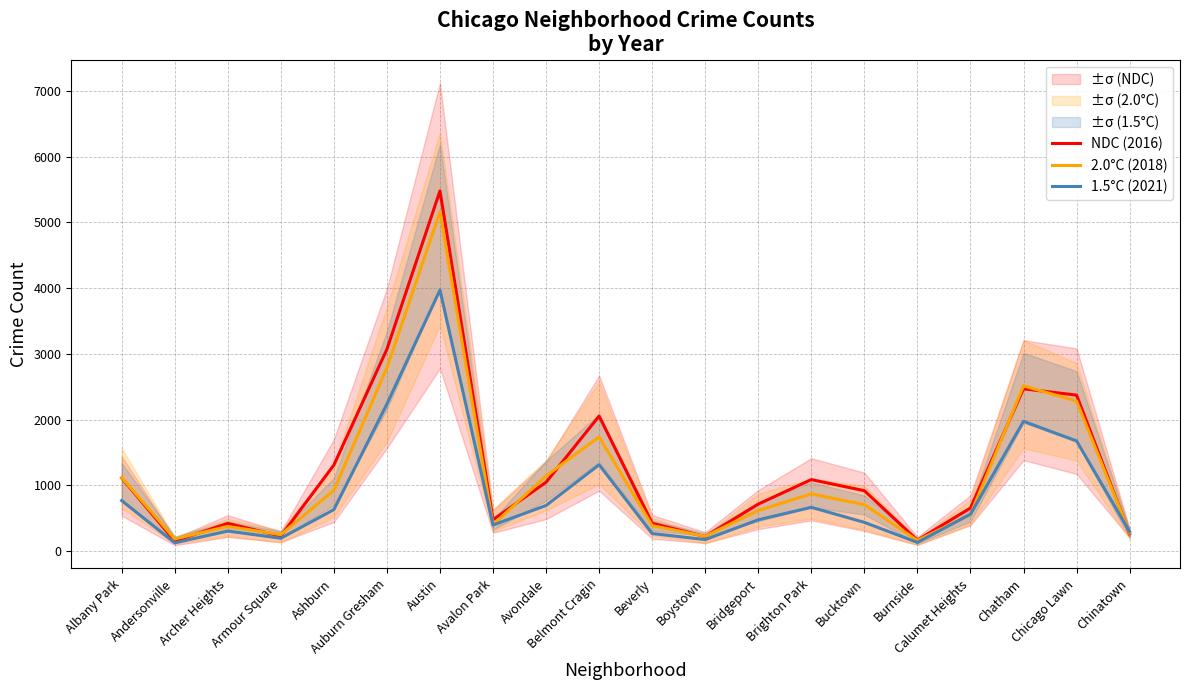

The value of NDC (2016) at Albany Park is 1511. True or false?

False